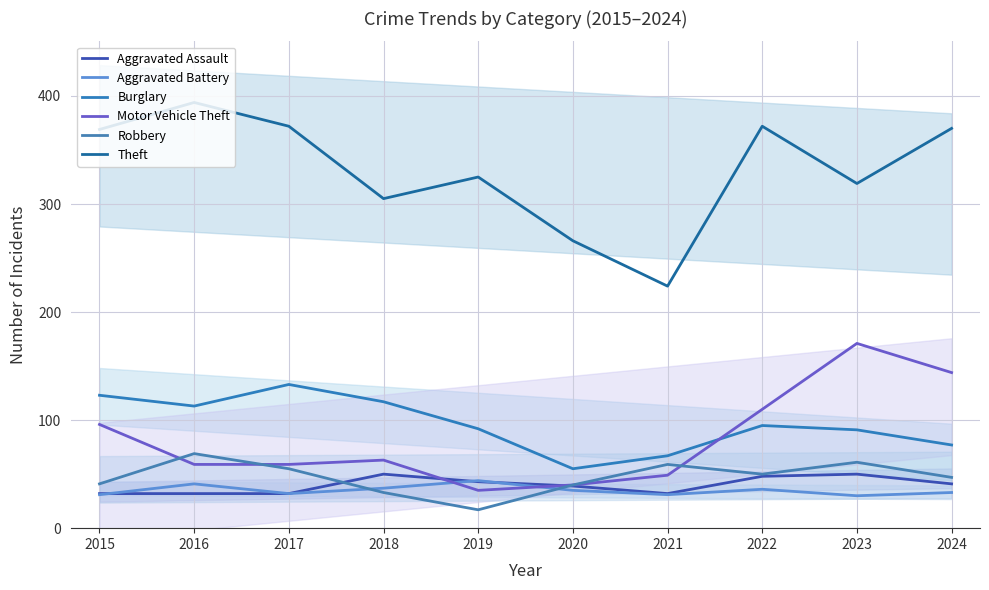

Rank the series at 2024 from lowest to highest value.

Aggravated Battery, Aggravated Assault, Robbery, Burglary, Motor Vehicle Theft, Theft